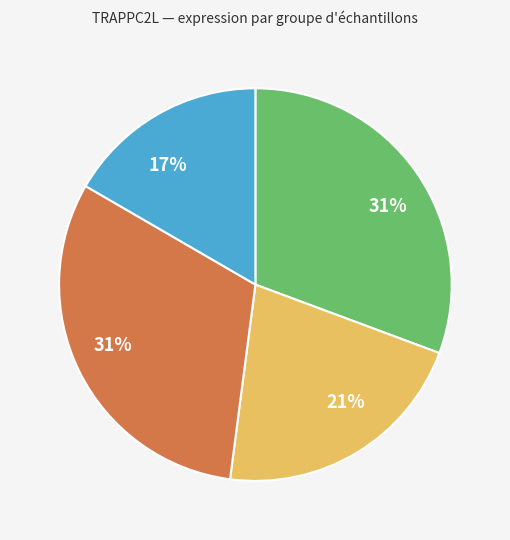

To the nearest percent, what is the average slice percentage?

25%